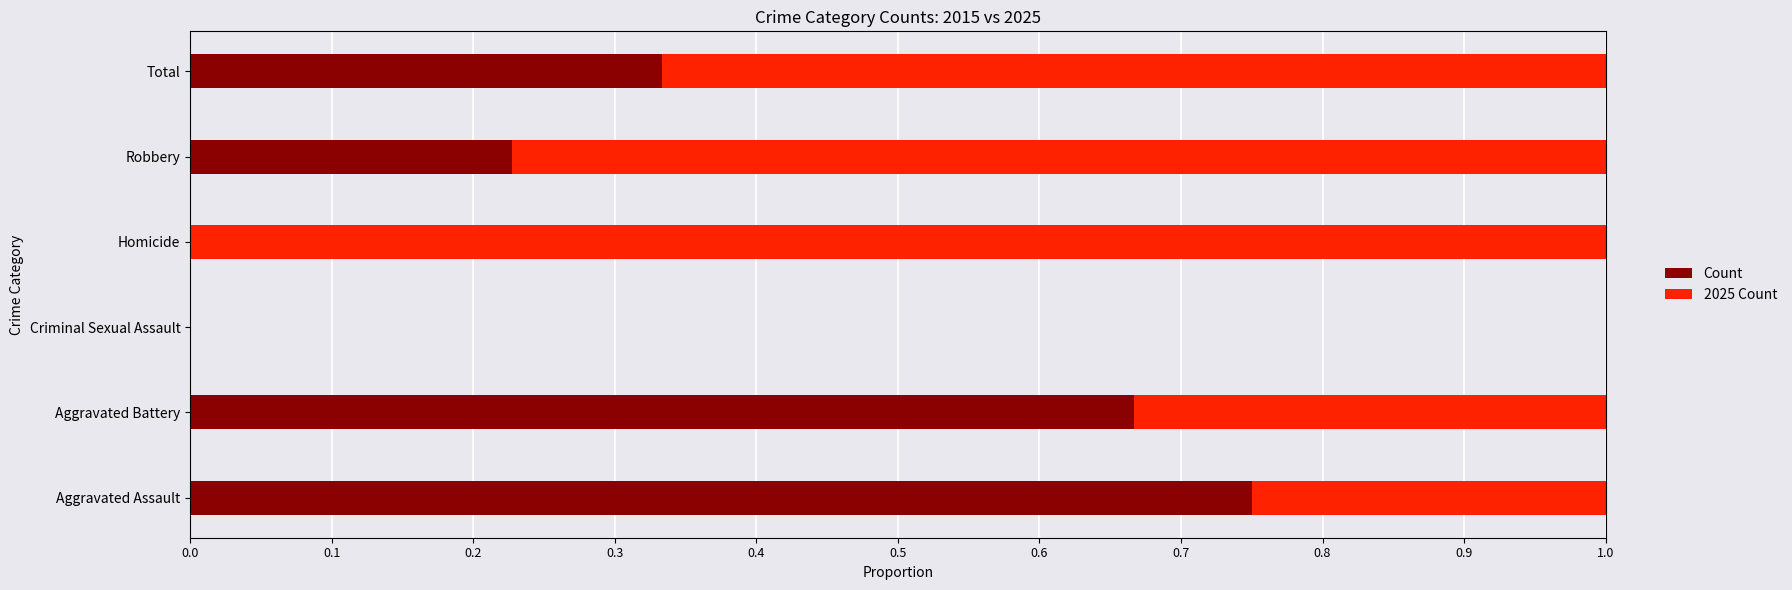

What is the total value across all series at Homicide?

1.0